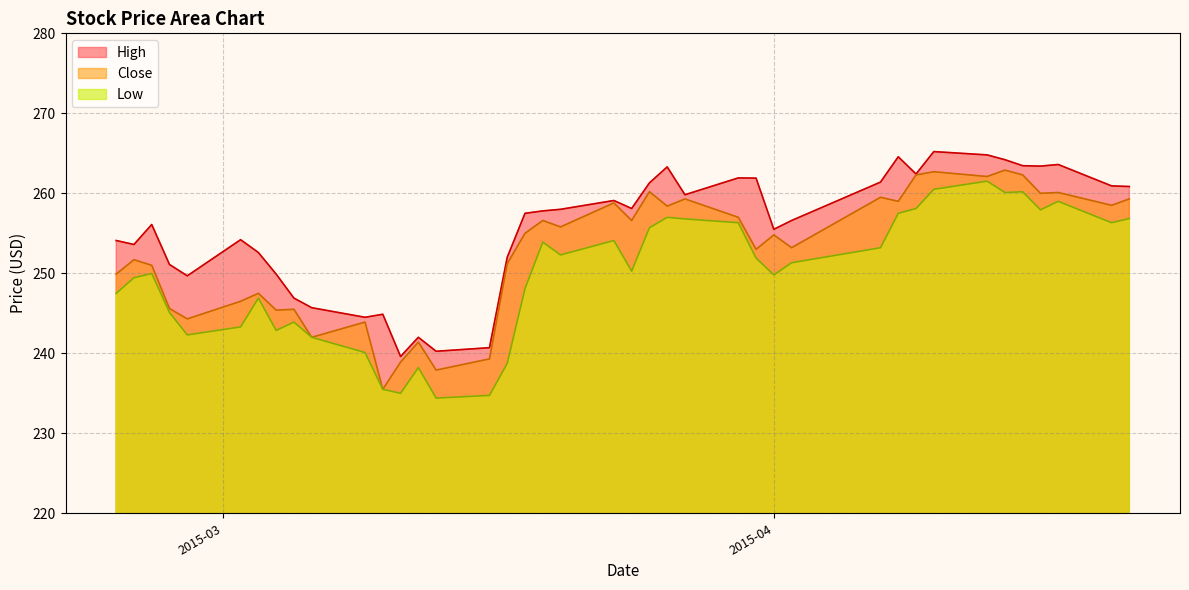

True or false: Low and High cross at least once.

False